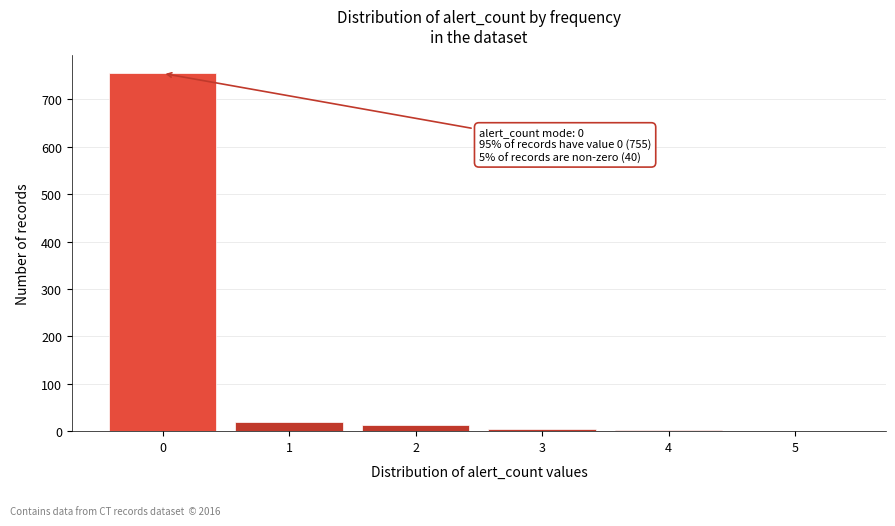

Which range on the x-axis has the tallest bar?

-0.5 to 0.5